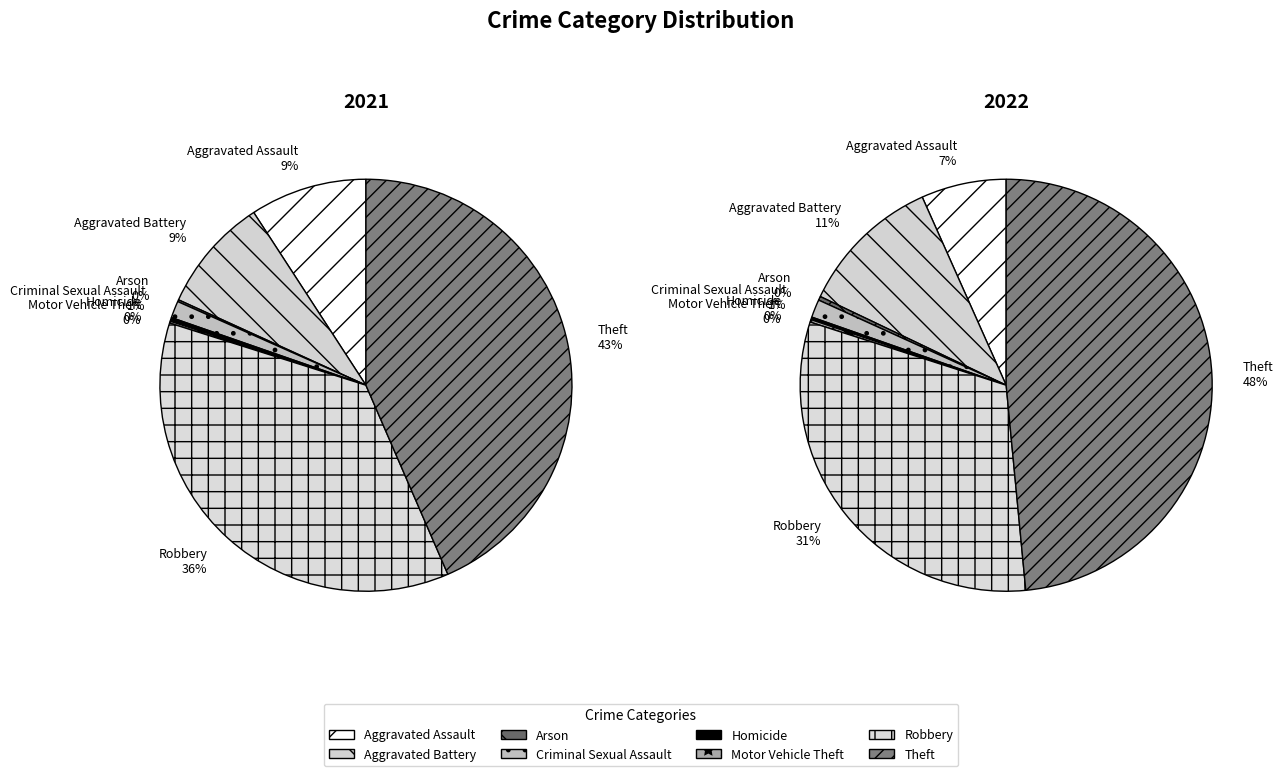

The 7 slice represents 48% of the pie. True or false?

True